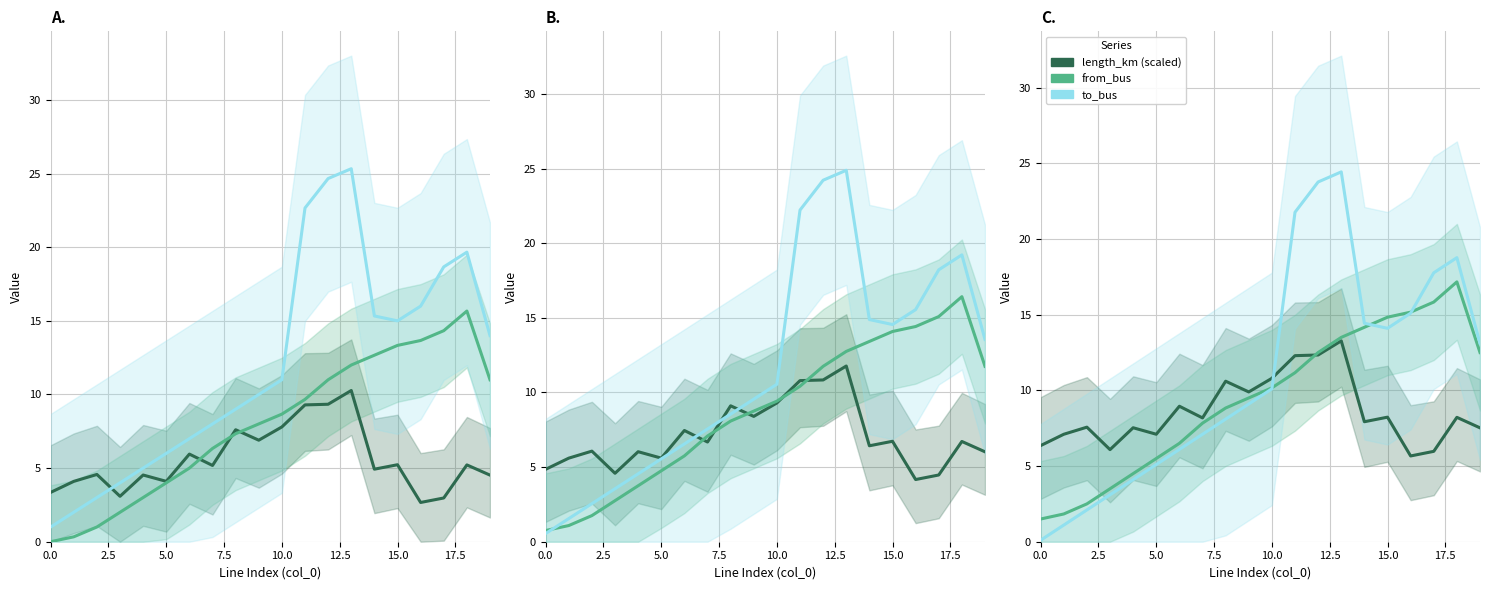

Read the from_bus value at 14.

14.2